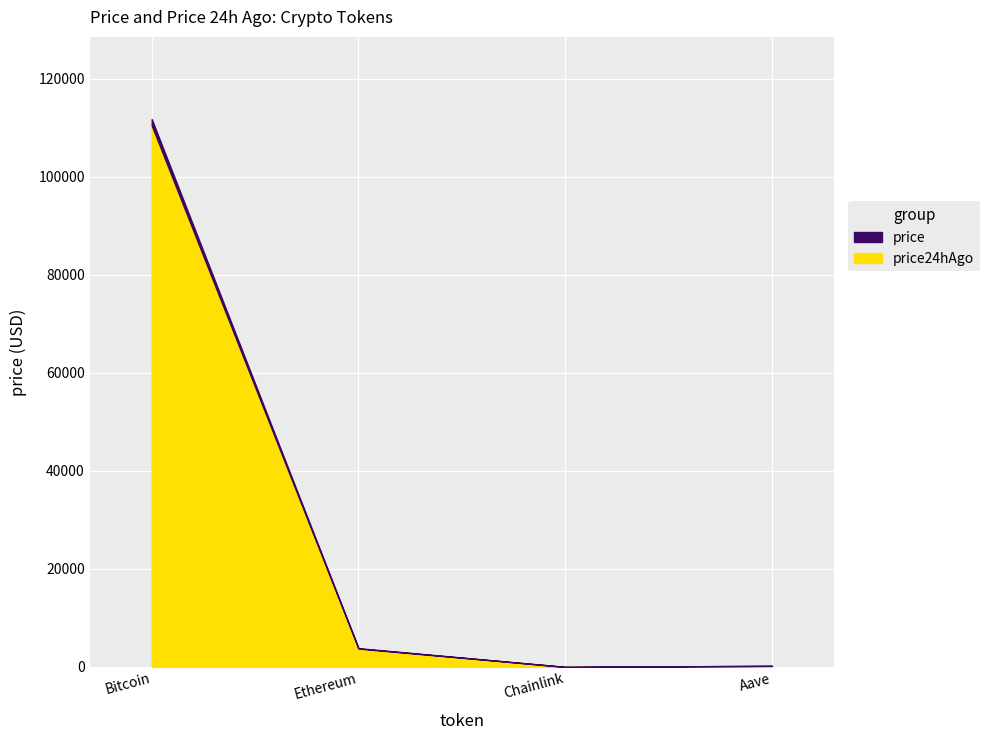

True or false: the data shows 17.7 at Chainlink.

True